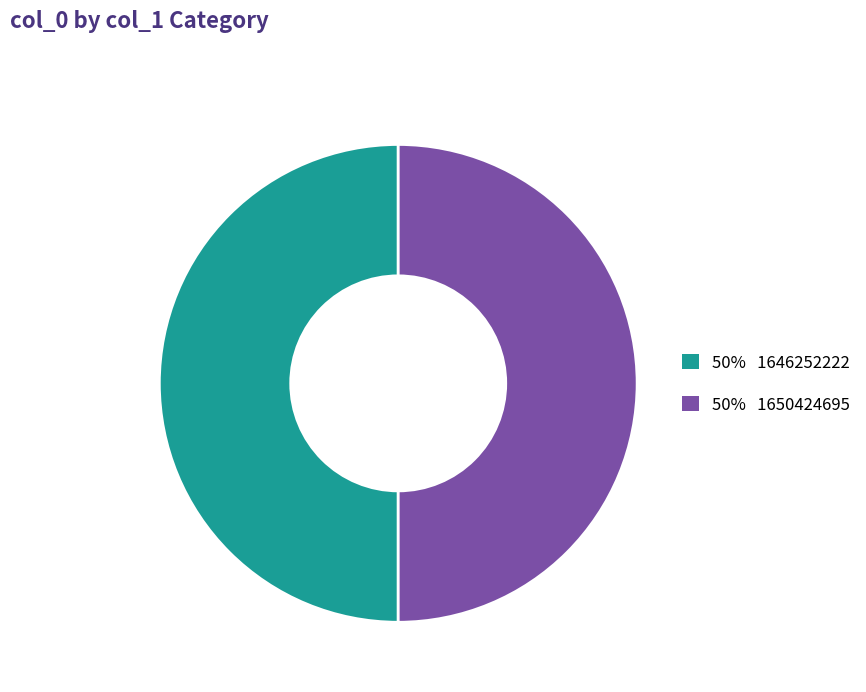

How many slices are in this pie chart?

2